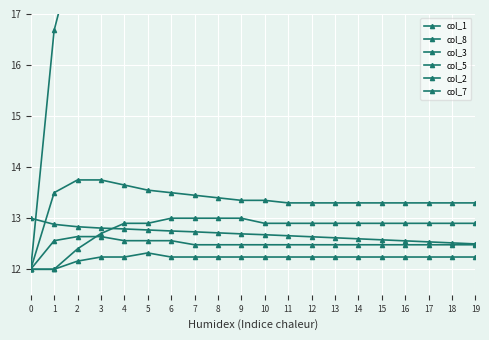

What are all the series names shown in the legend?

col_1, col_8, col_3, col_5, col_2, col_7